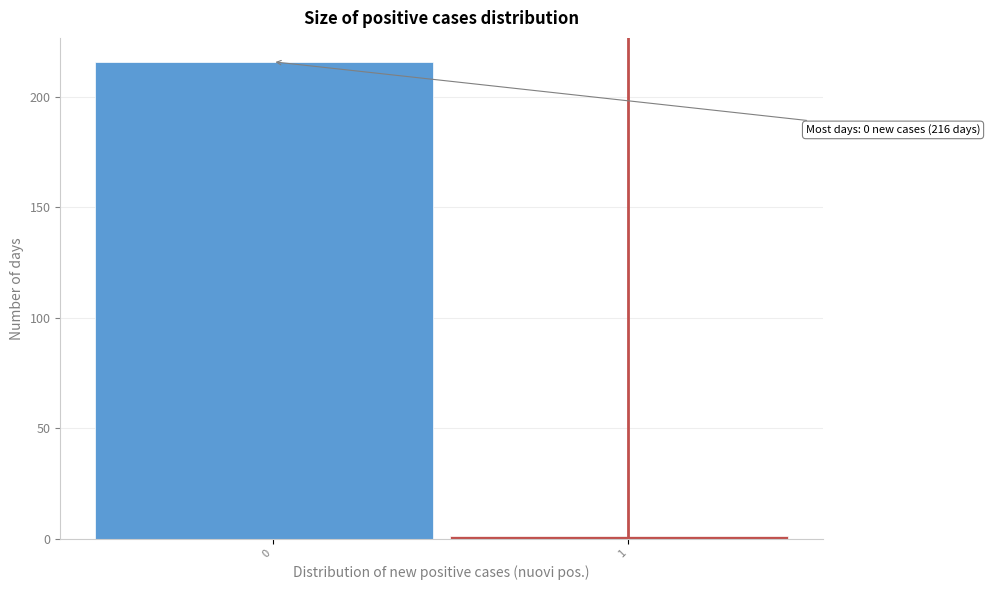

Reading left to right, transcribe all the data shown in this chart.

216	1